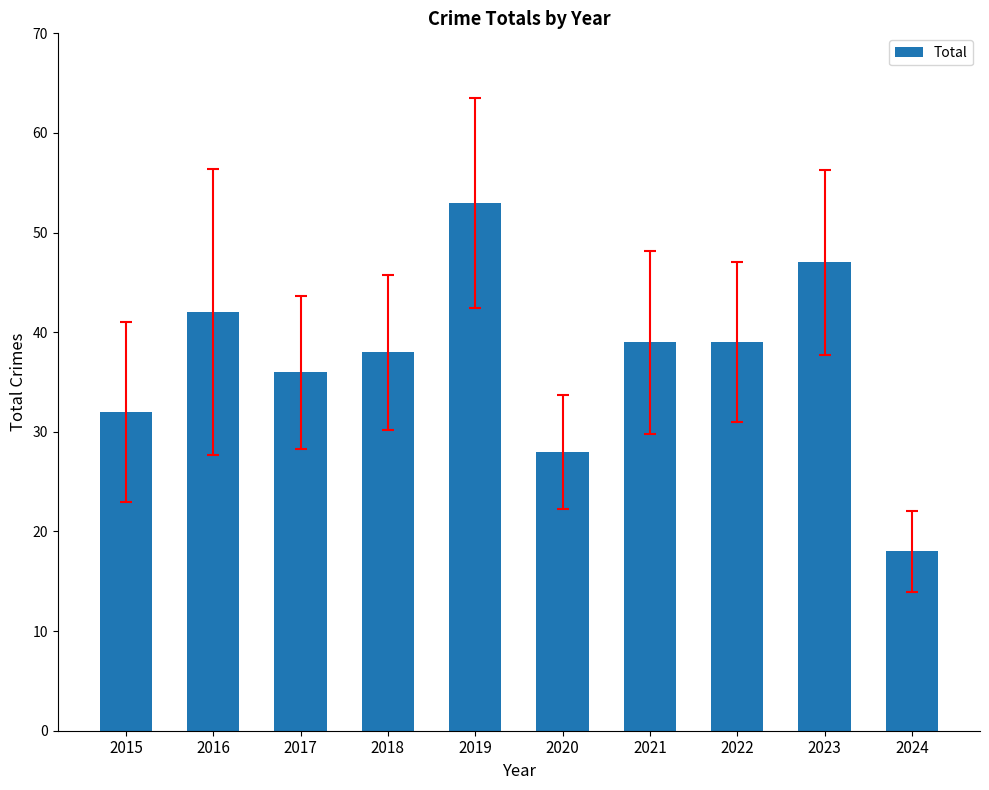

What is the sum of the values at 2017 and 2021?

75